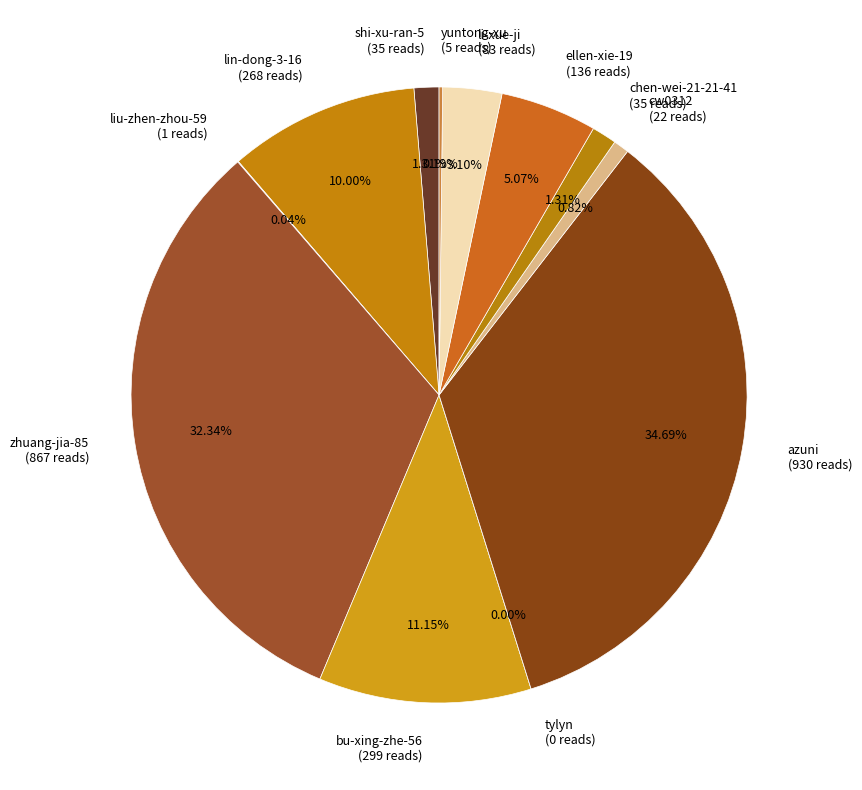

Rank the categories by value from lowest to highest.

tylyn, liu-zhen-zhou-59, yuntong-xu, cw0312, shi-xu-ran-5, chen-wei-21-21-41, li-xue-ji, ellen-xie-19, lin-dong-3-16, bu-xing-zhe-56, zhuang-jia-85, azuni